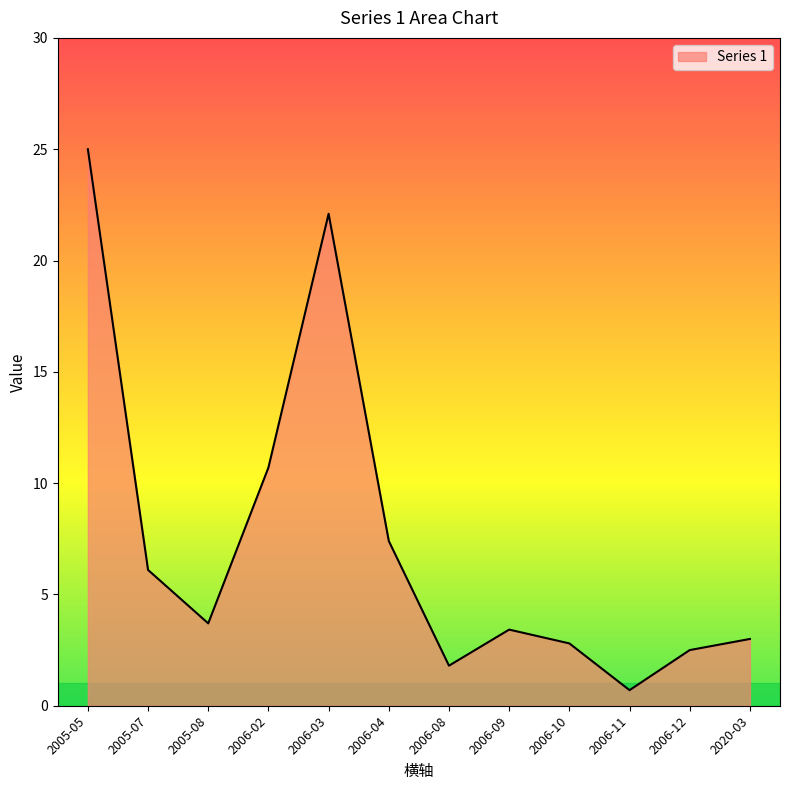

What is the sum of all values?

89.2